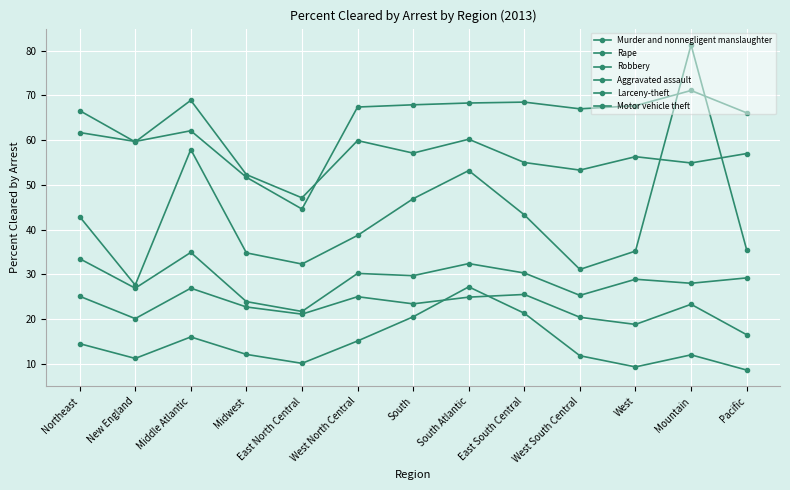

At which label does Motor vehicle theft reach its peak?

South Atlantic